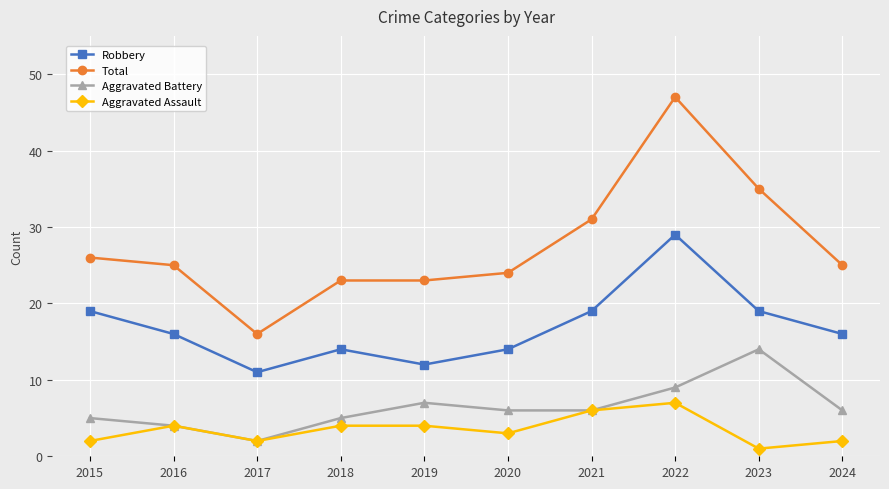

True or false: Robbery and Aggravated Battery cross at least once.

False